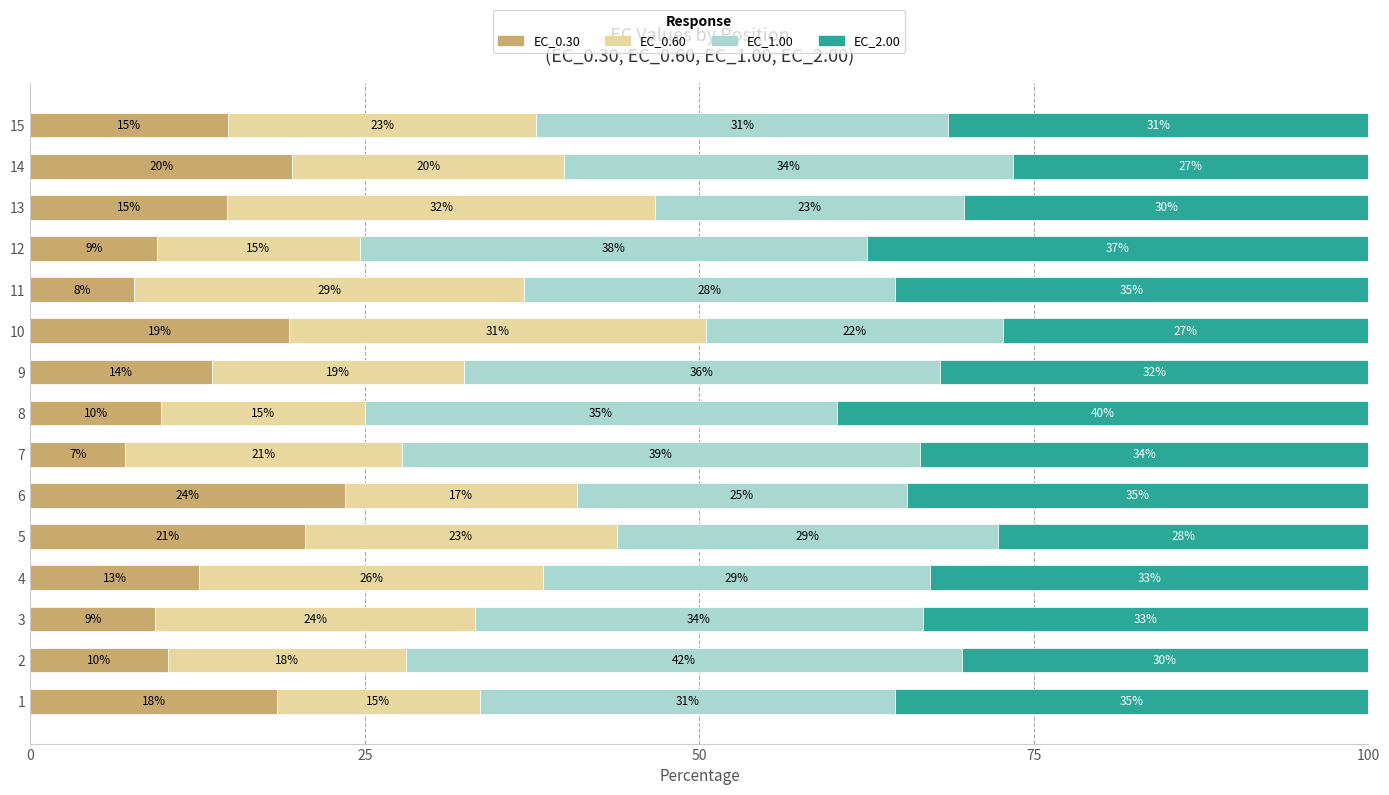

Reading left to right, extract all data points from this chart.

EC_0.30: 18.4	10.3	9.4	12.6	20.5	23.5	7.1	9.8	13.6	19.3	7.8	9.5	14.7	19.6	14.8
EC_0.60: 15.1	17.8	23.9	25.7	23.3	17.3	20.7	15.2	18.8	31.2	29.1	15.2	32.0	20.3	23.0
EC_1.00: 31.0	41.5	33.5	28.9	28.5	24.6	38.7	35.3	35.6	22.2	27.7	37.9	23.1	33.6	30.8
EC_2.00: 35.4	30.4	33.3	32.8	27.6	34.5	33.5	39.7	32.0	27.3	35.4	37.5	30.2	26.6	31.4